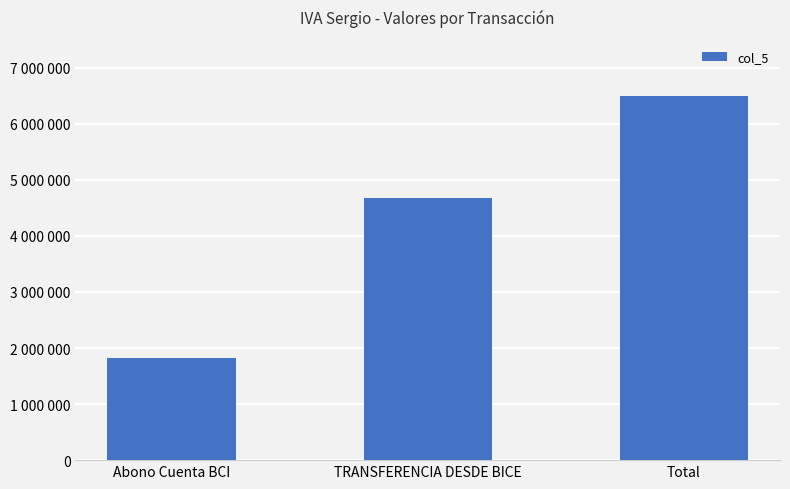

What is the label of the 3rd bar from the left?

Total